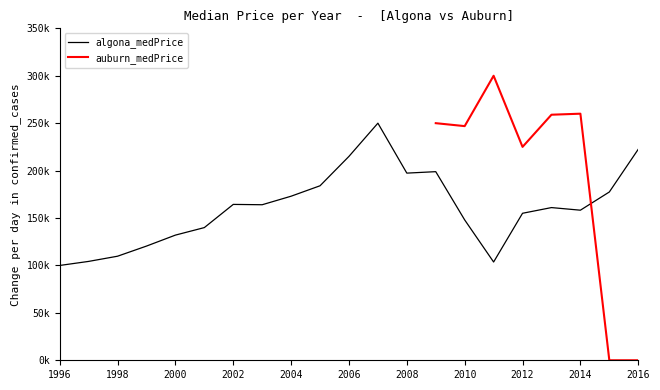

The chart shows a value of 254077 at 2014. True or false?

False